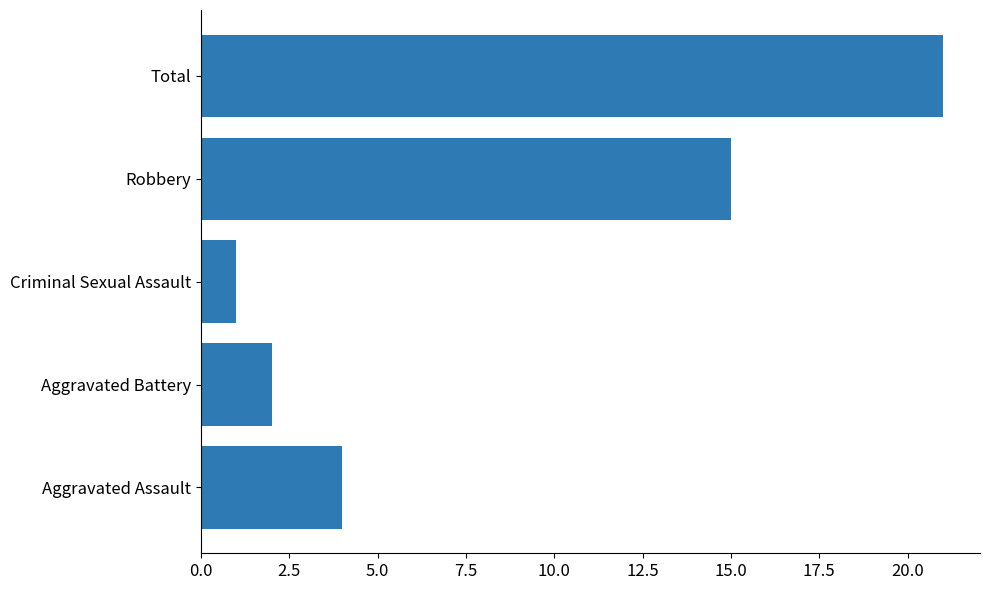

What is the minimum value shown in the chart?

1